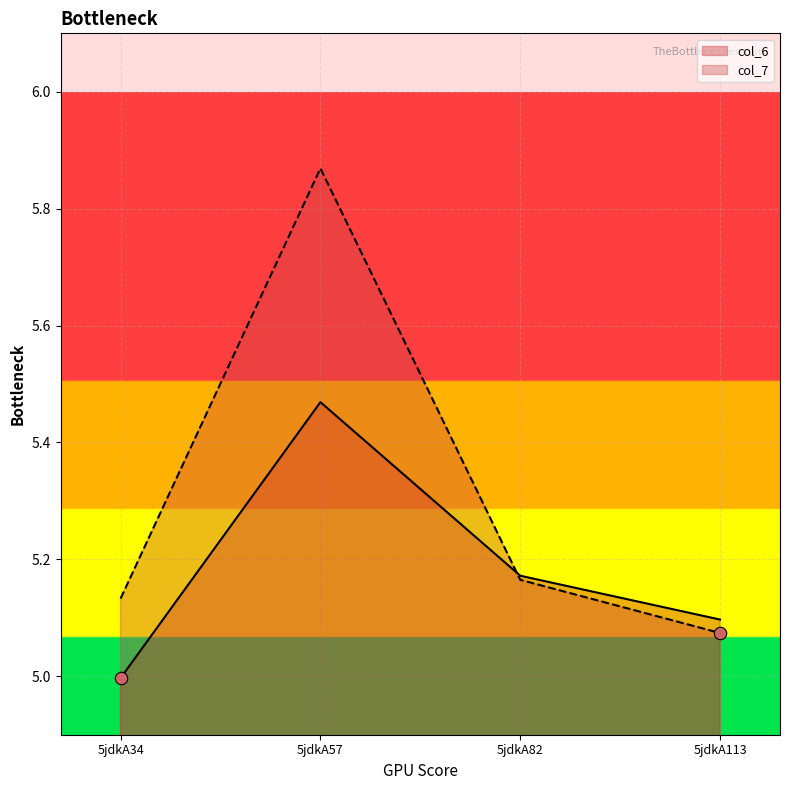

Is the value of col_6 at 5jdkA113 greater than the value of col_7 at 5jdkA57?

No